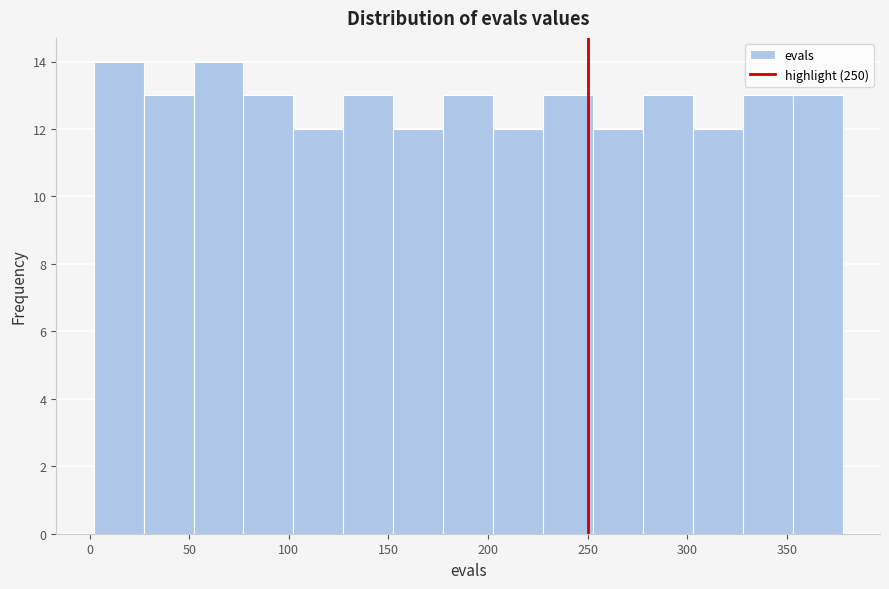

What is the height of the bar covering 125 to 150 on the x-axis? Neither the bar edges nor the heights are printed on the chart, so give them approximately, as read against the axes.

13